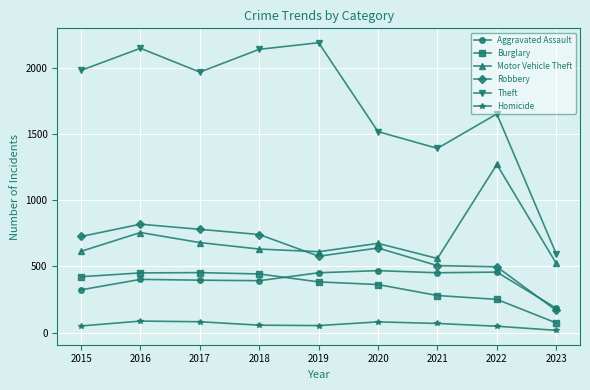

True or false: Theft has a value of 2090 at 2021.

False